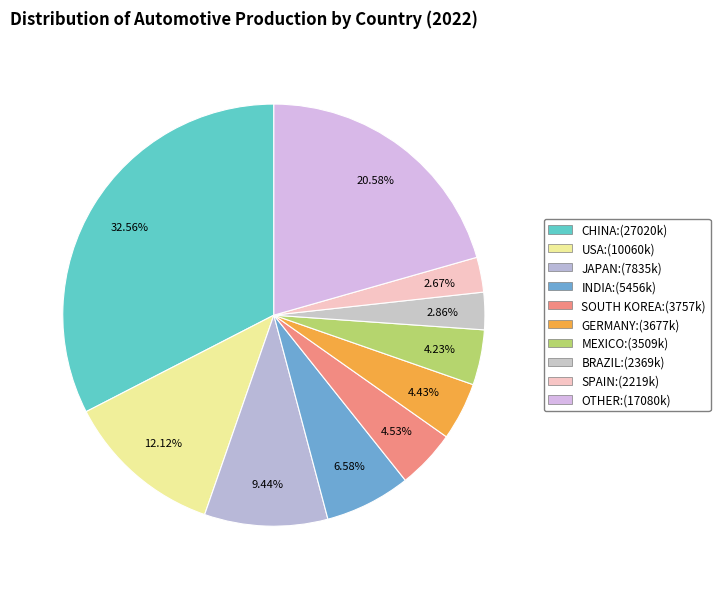

Which category has the smallest portion of the pie?

SPAIN